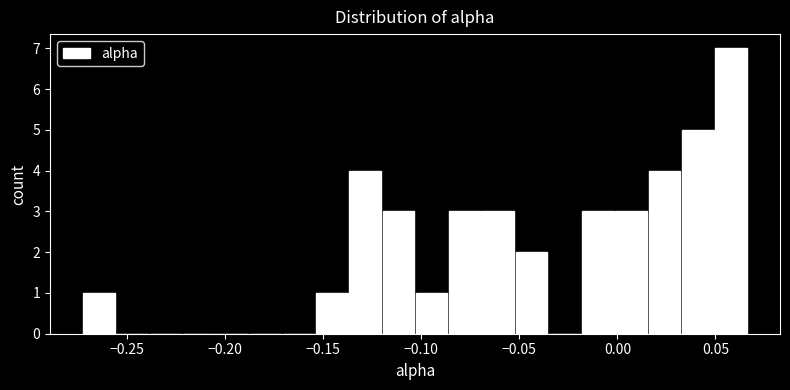

Read against the x-axis, roughly where is the centre of the tallest bar?

0.060